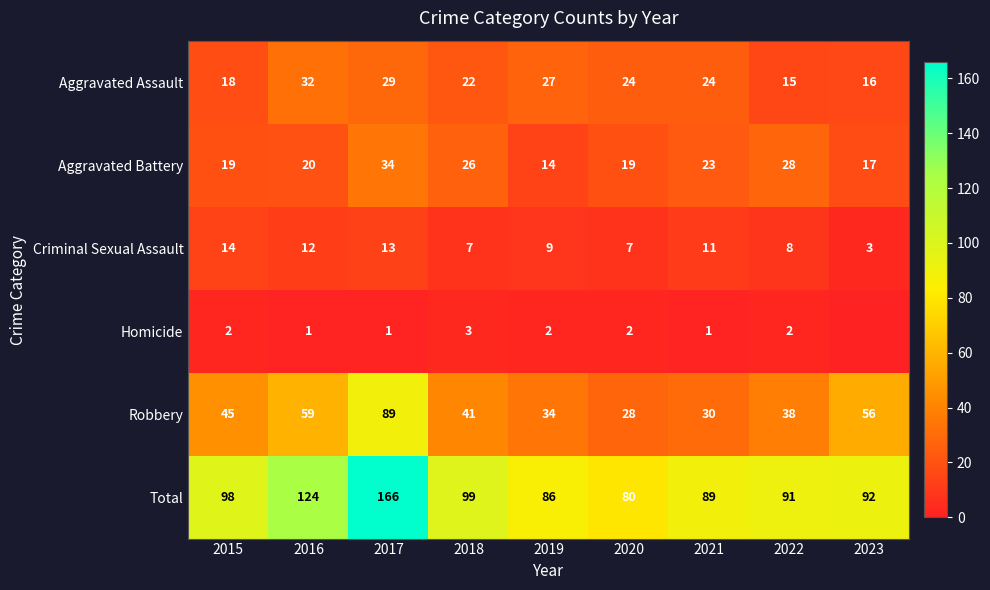

How many series are shown in this chart?

6